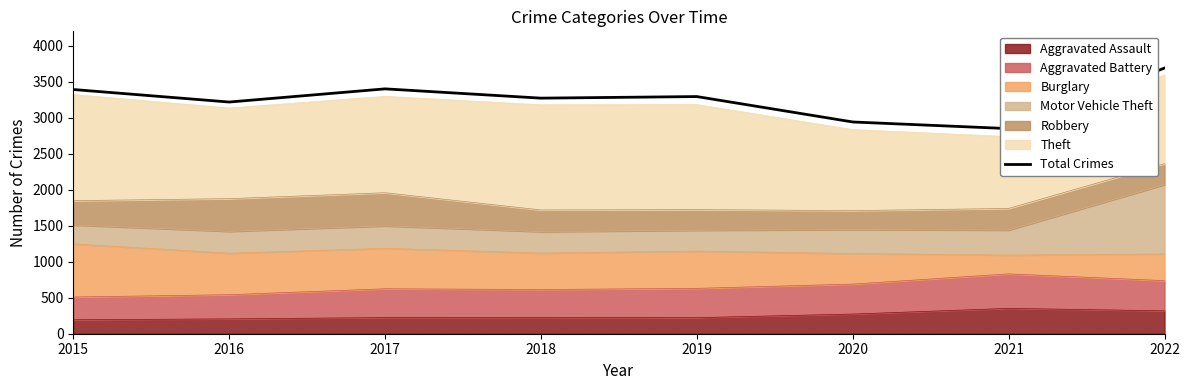

Reading left to right, what are all the values shown in this chart?

2015=3392	2016=3218	2017=3401	2018=3272	2019=3294	2020=2941	2021=2849	2022=3690